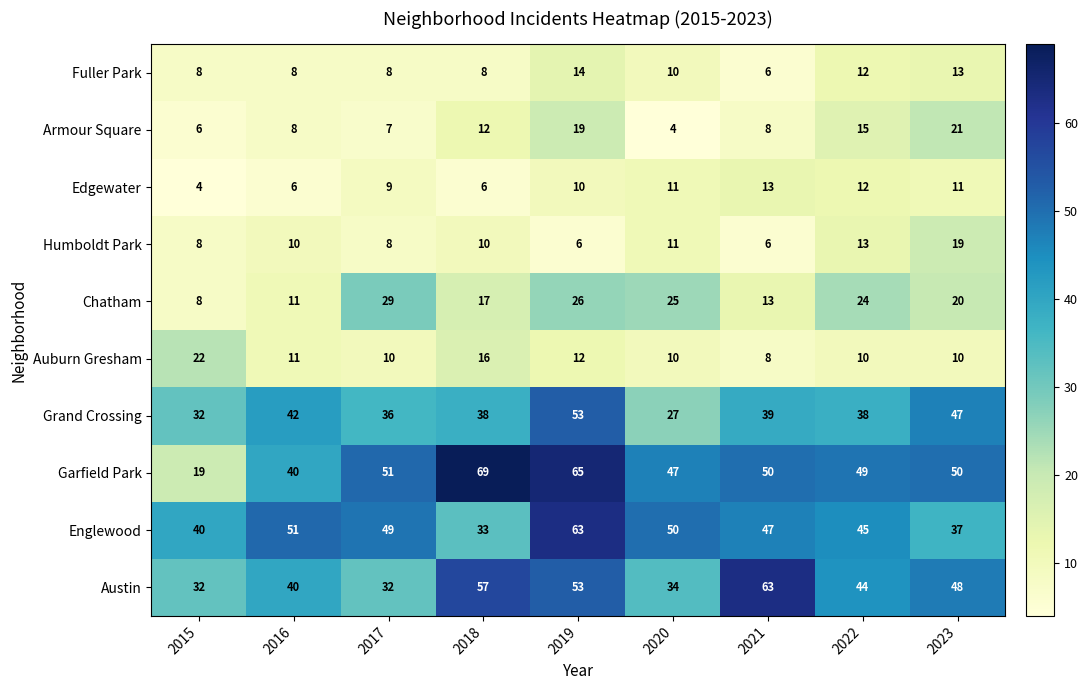

At how many categories does at least one series exceed 25?

9